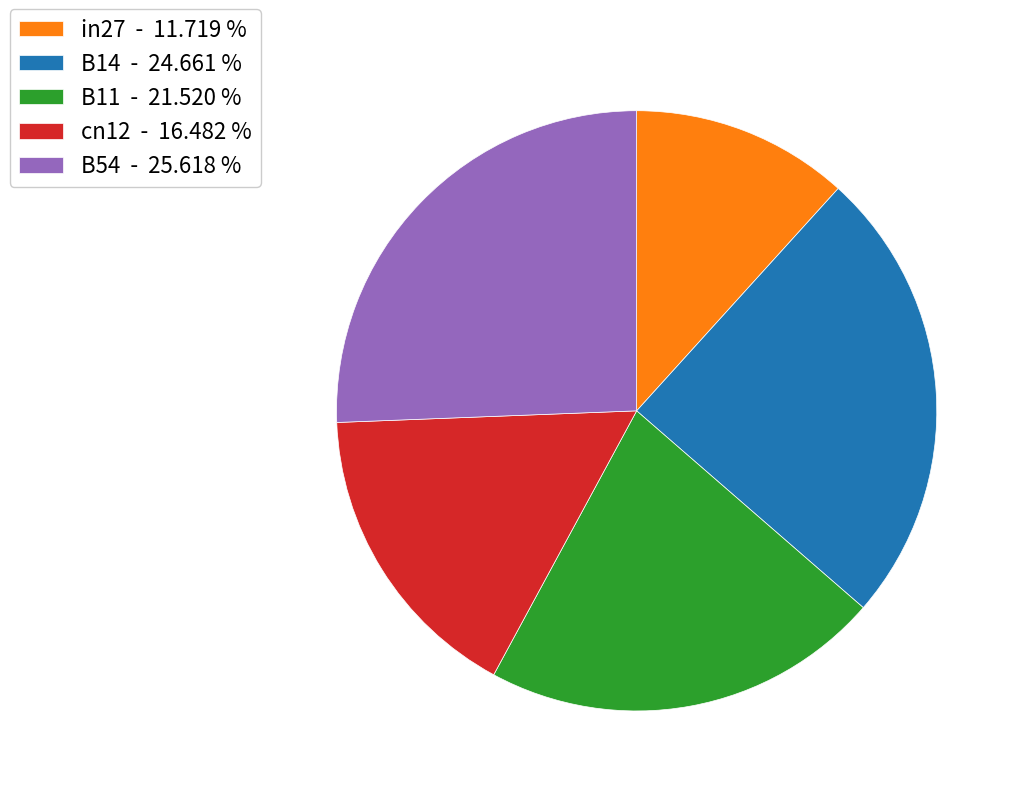

Count the number of slices in the pie.

5